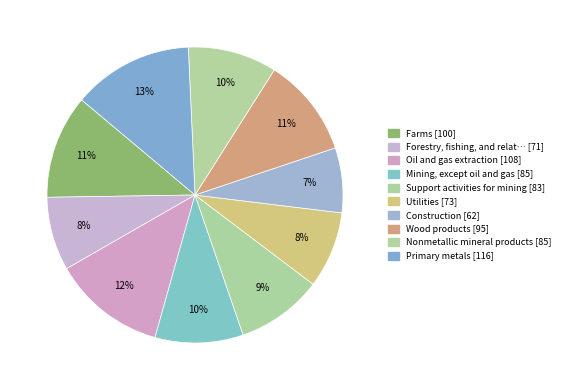

Count the number of slices in the pie.

10